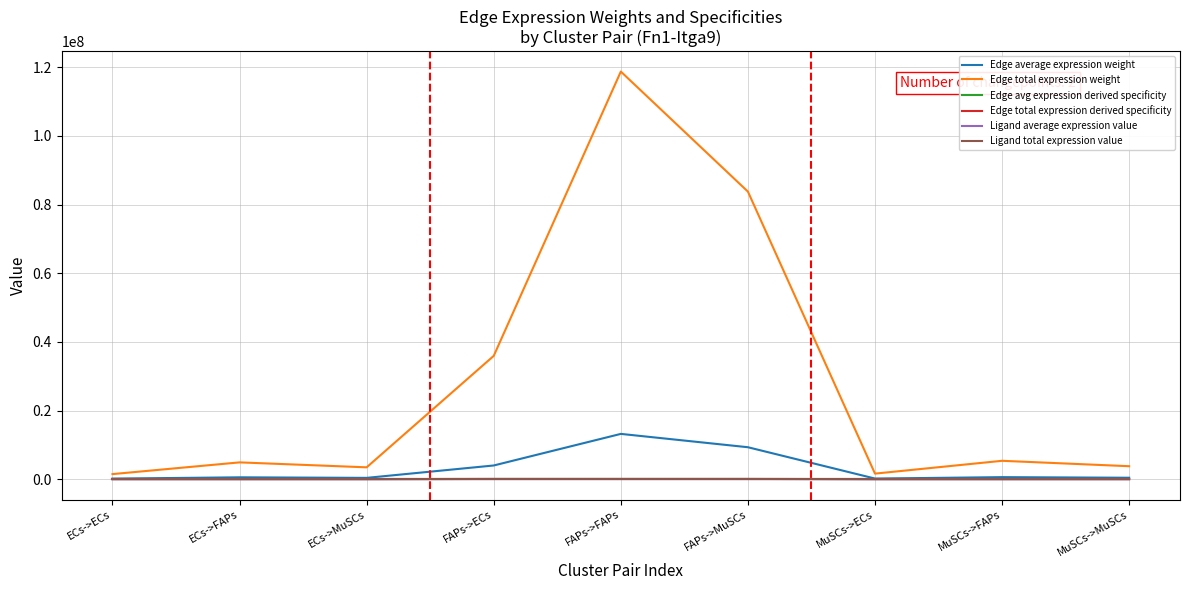

True or false: Ligand average expression value and Edge average expression weight intersect in this chart.

False